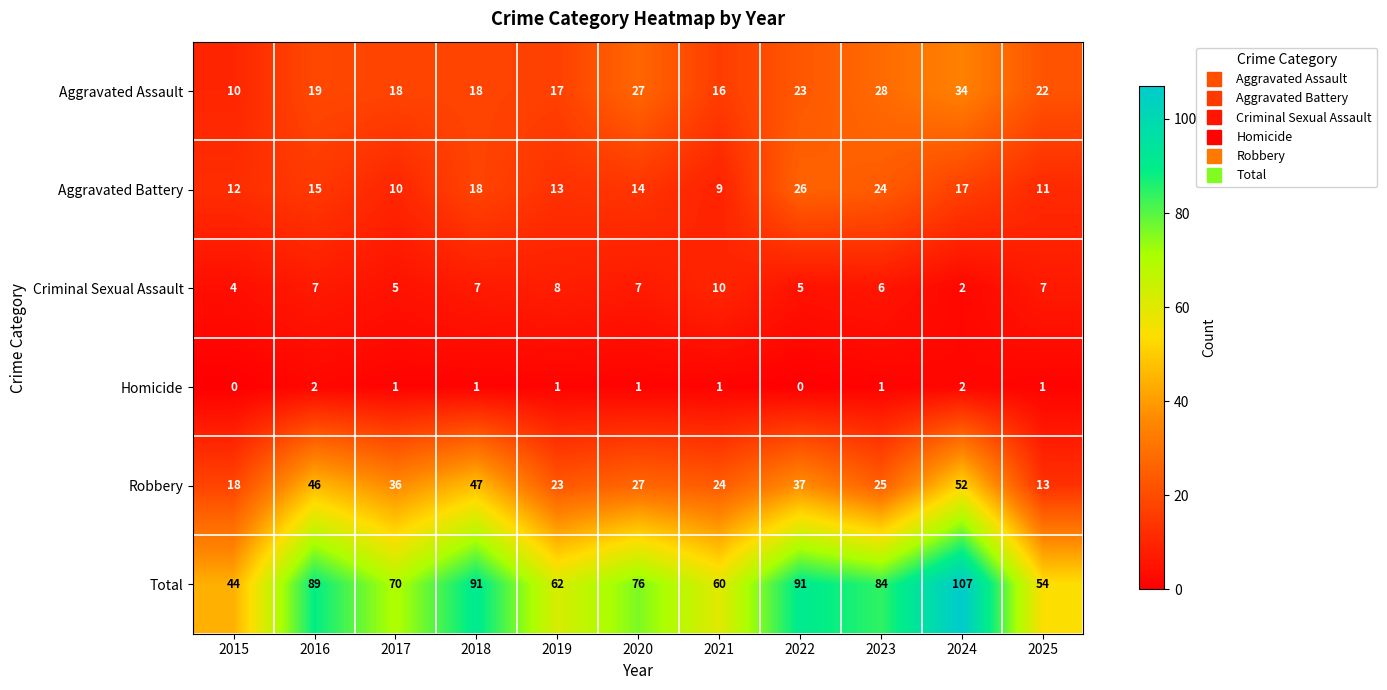

What is the difference between the maximum and second lowest values in the Robbery series?

34